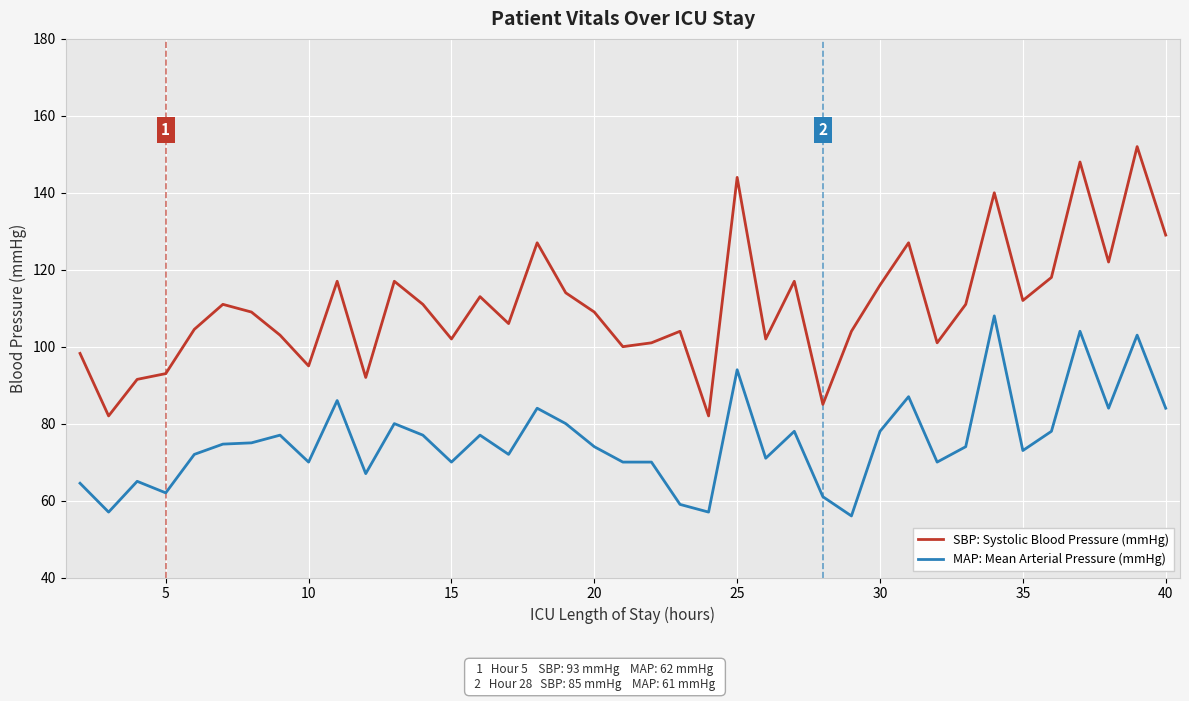

List the series in order of their overall mean, lowest first.

MAP: Mean Arterial Pressure (mmHg), SBP: Systolic Blood Pressure (mmHg)